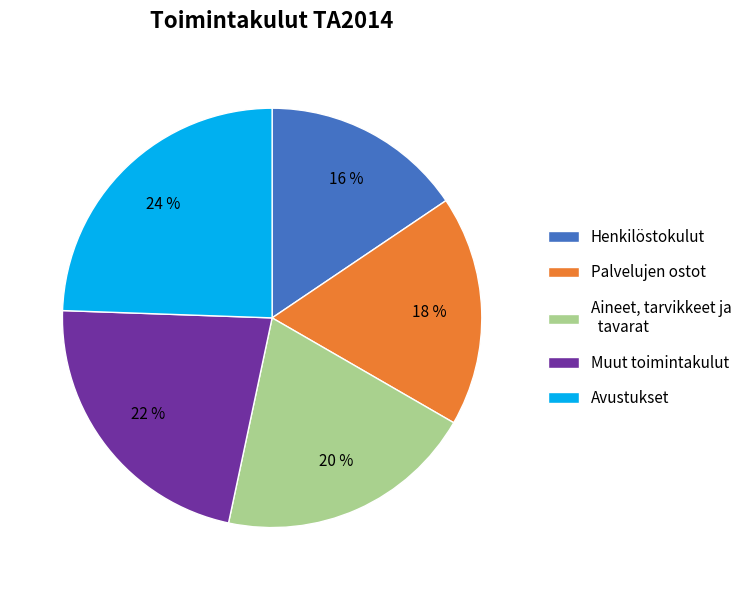

True or false: Aineet, tarvikkeet ja tavarat accounts for 20% of the total.

True